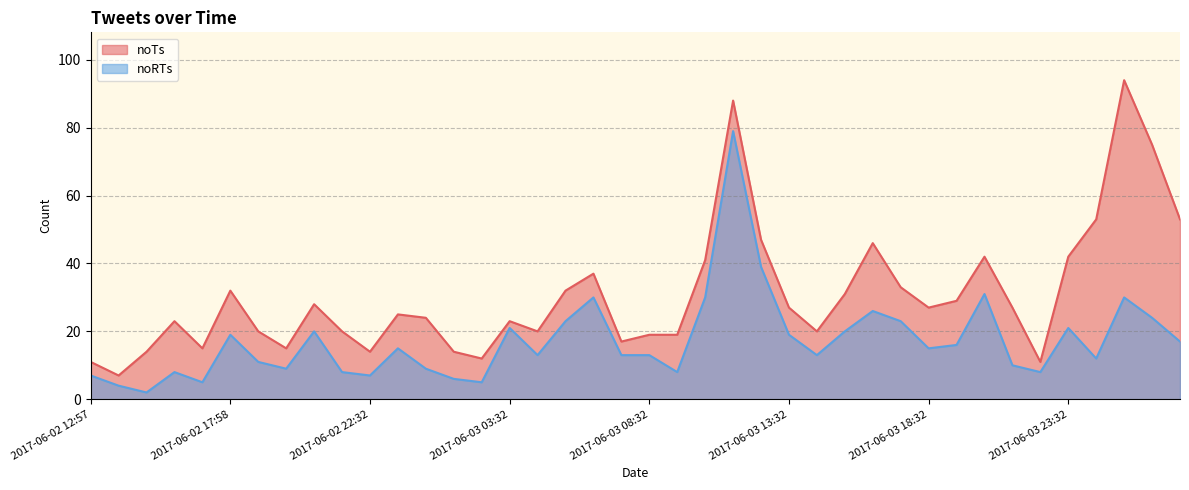

What are all the series names shown in the legend?

noTs, noRTs